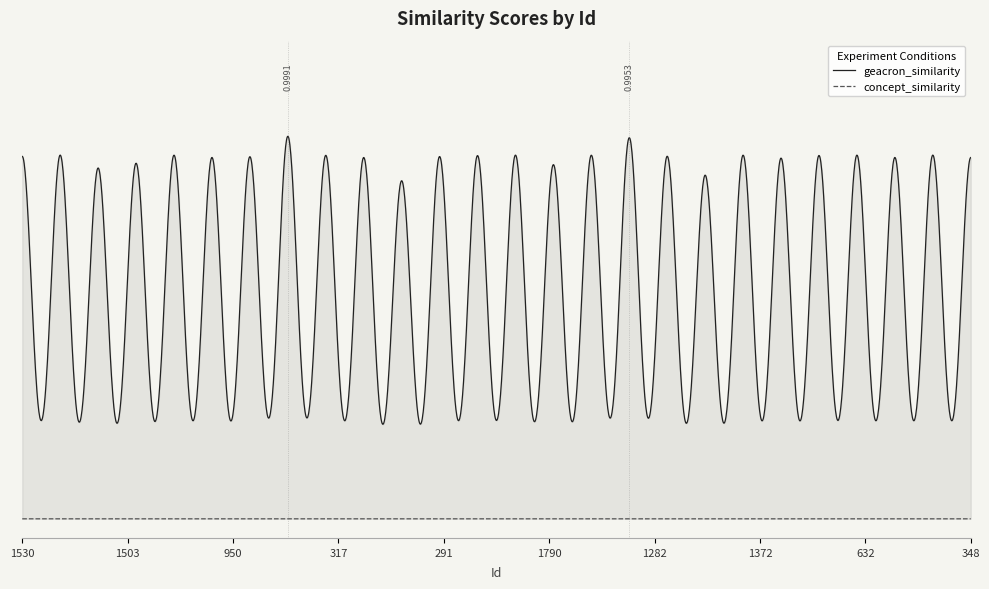

True or false: concept_similarity has more than 1 interior local peaks.

False